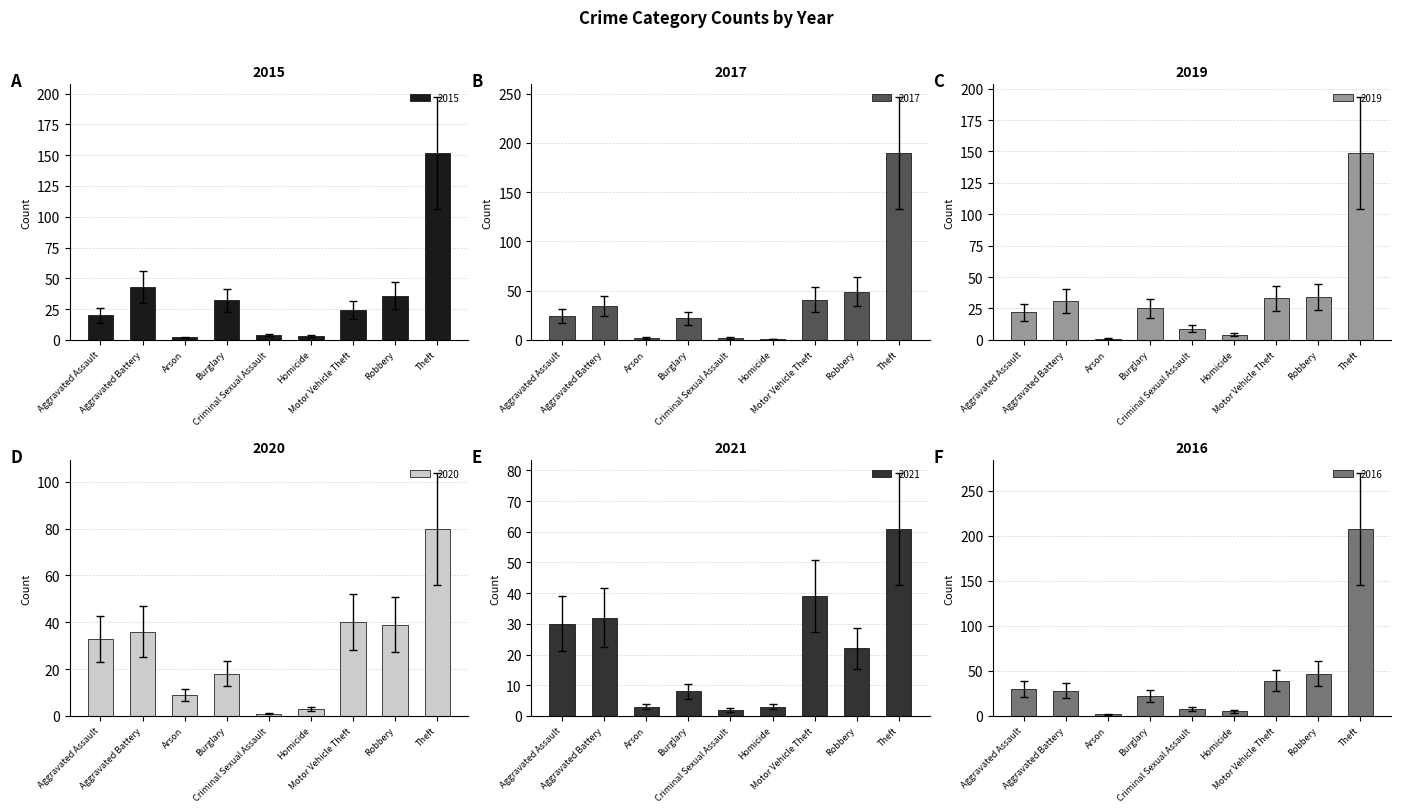

Which series has the largest range (max minus min)?

2016